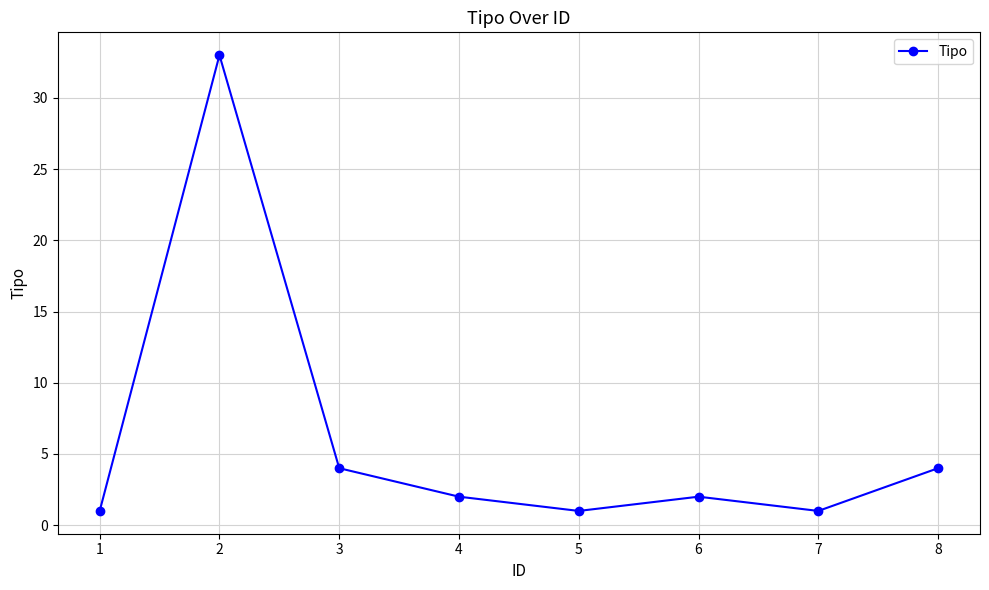

Reading right to left, what are all the values shown in this chart?

8=4	7=1	6=2	5=1	4=2	3=4	2=33	1=1